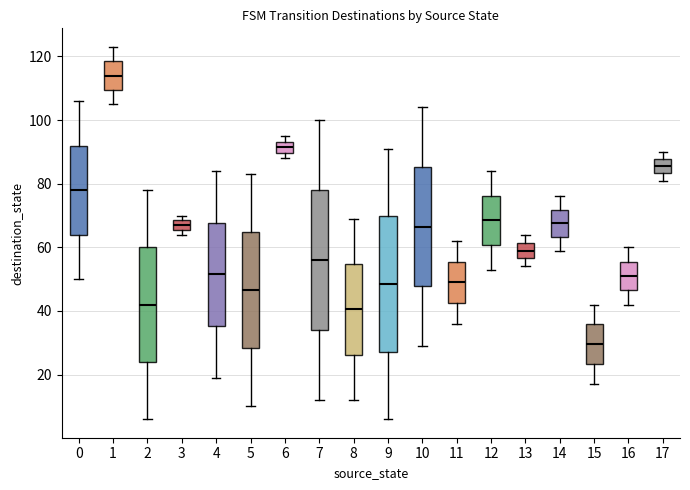

Where is the upper edge of the box at x = 6 on the y-axis? The values are not printed on the chart, so give them approximately, as read against the axis.

94